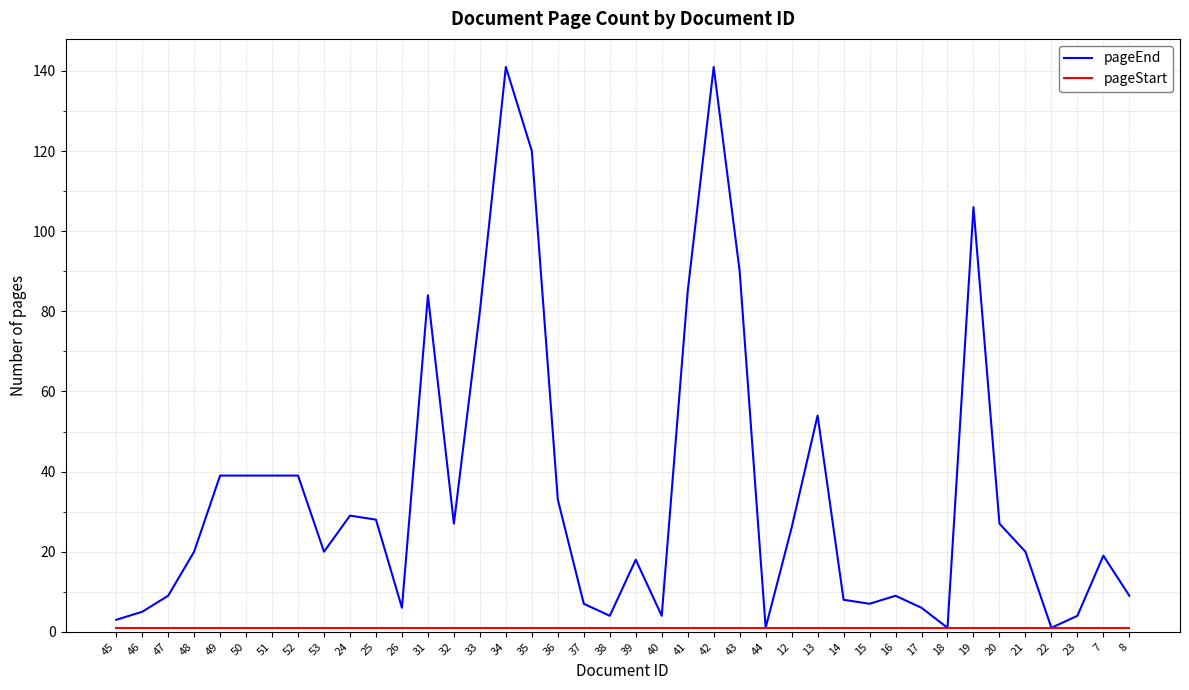

What is the maximum value for pageEnd?

141